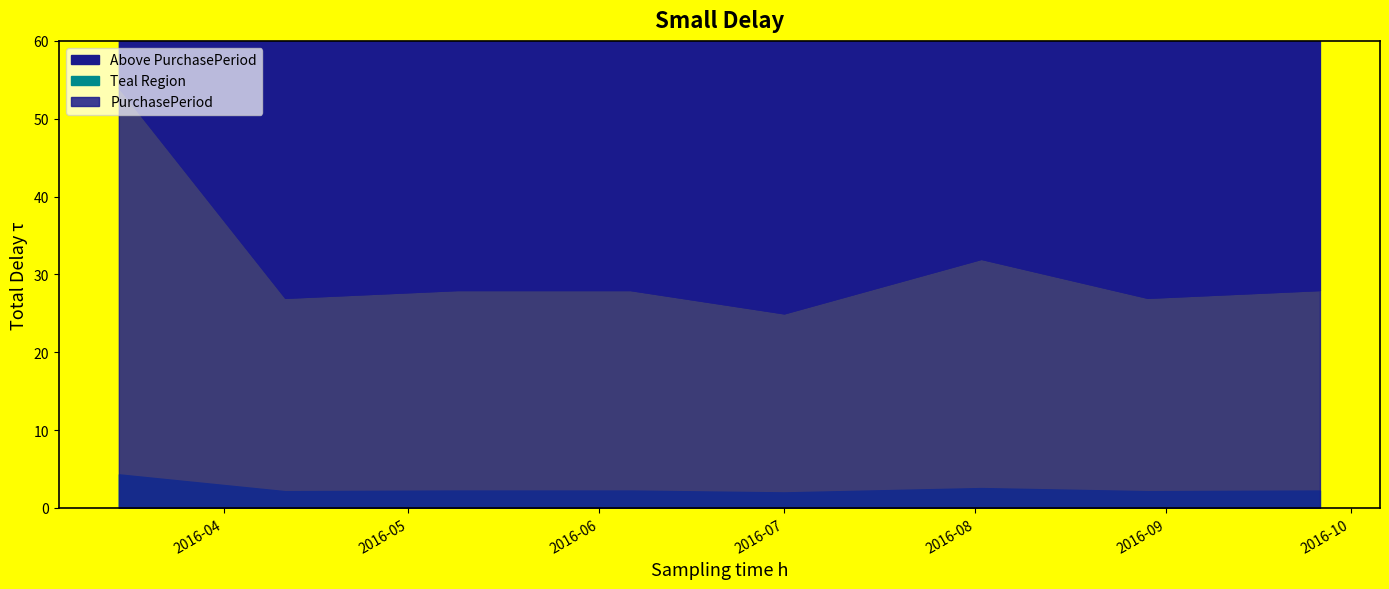

List the labels in order of value, largest first.

2016-03-15, 2016-08-02, 2016-05-09, 2016-06-06, 2016-09-26, 2016-04-11, 2016-08-29, 2016-07-01